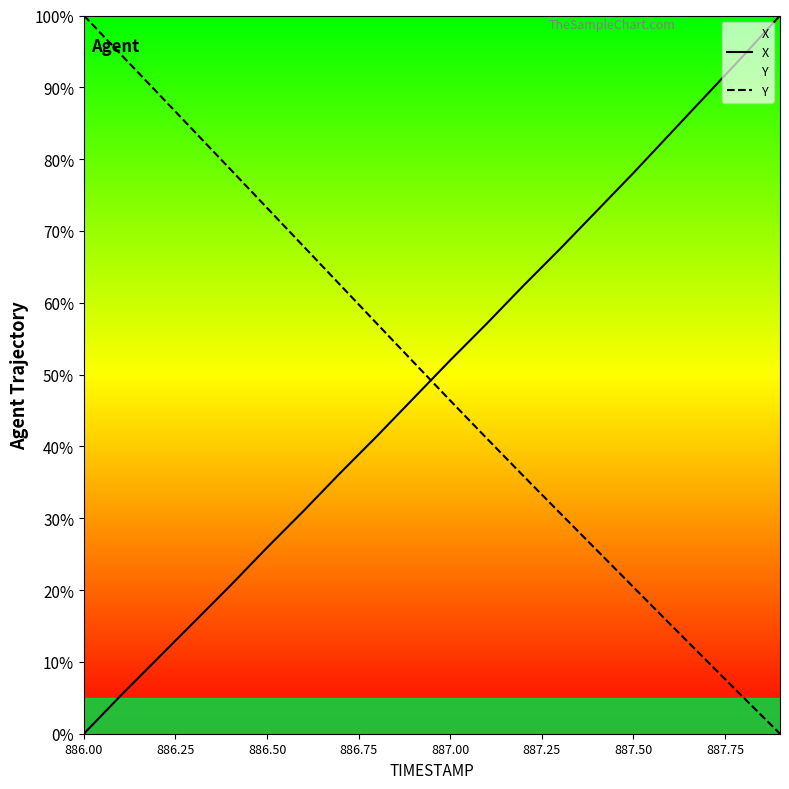

How many positive values does the X series have?

19